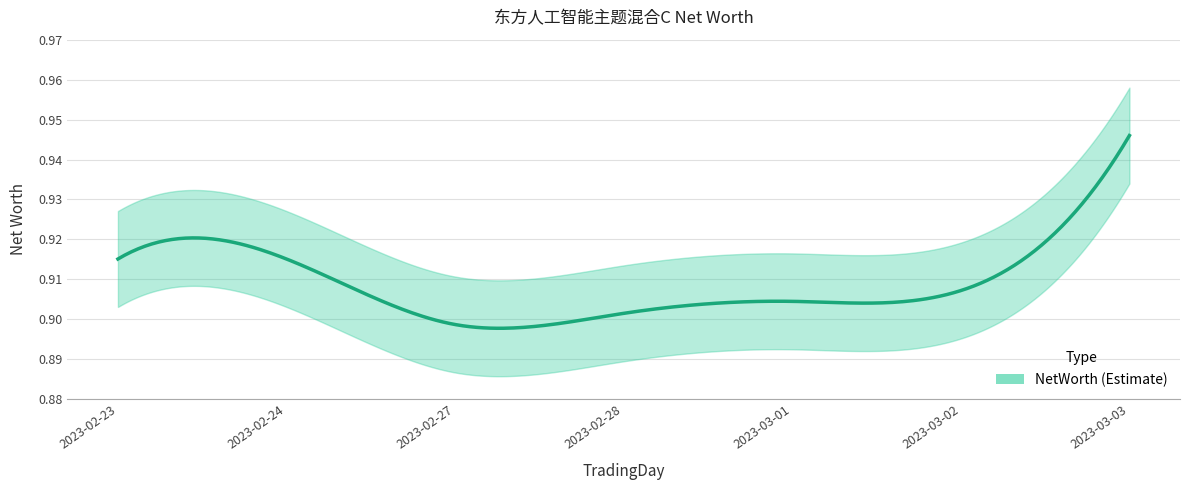

The chart shows a value of 1.5 at 2023-02-24. True or false?

False